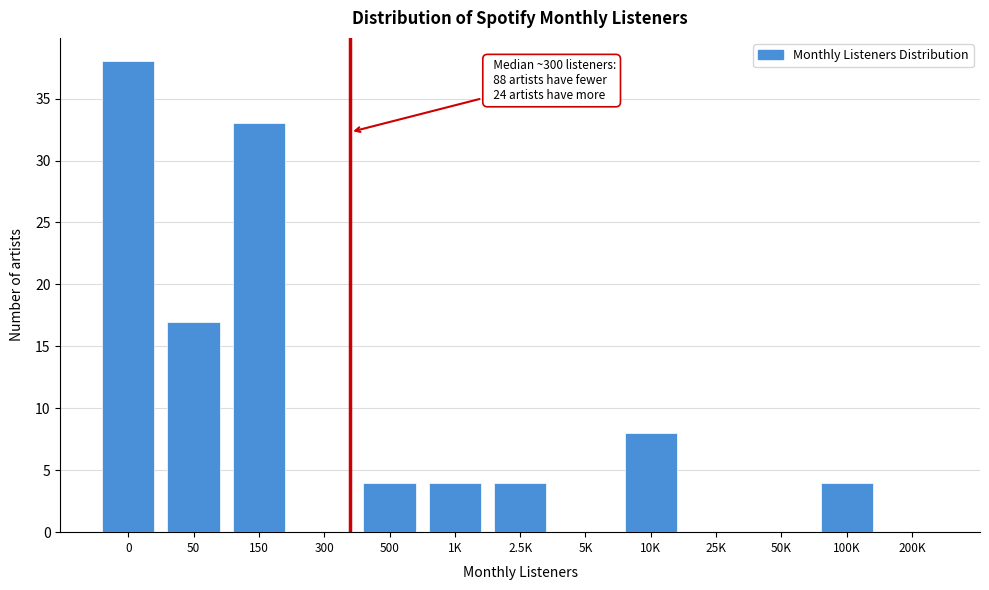

Reading left to right, transcribe all the data shown in this chart.

0=38	50=17	150=33	300=0	500=4	1K=4	2.5K=4	5K=0	10K=8	25K=0	50K=0	100K=4	200K=0